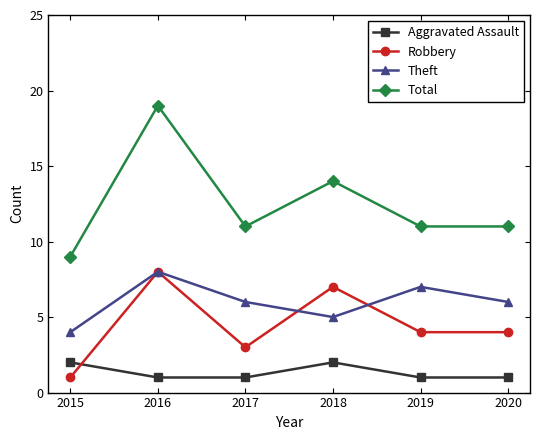

Does the chart display data point markers on the line(s)?

Yes